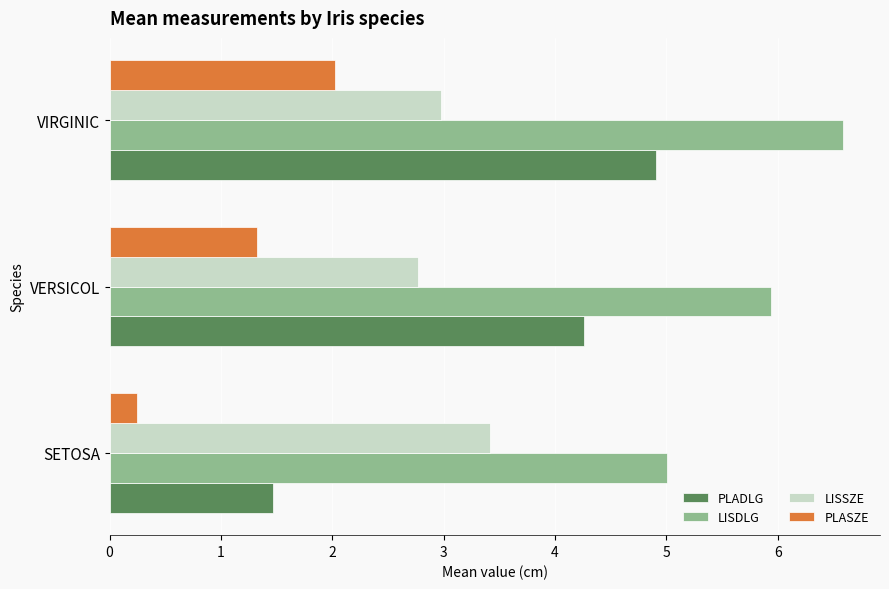

Which series has the widest spread of values?

PLADLG